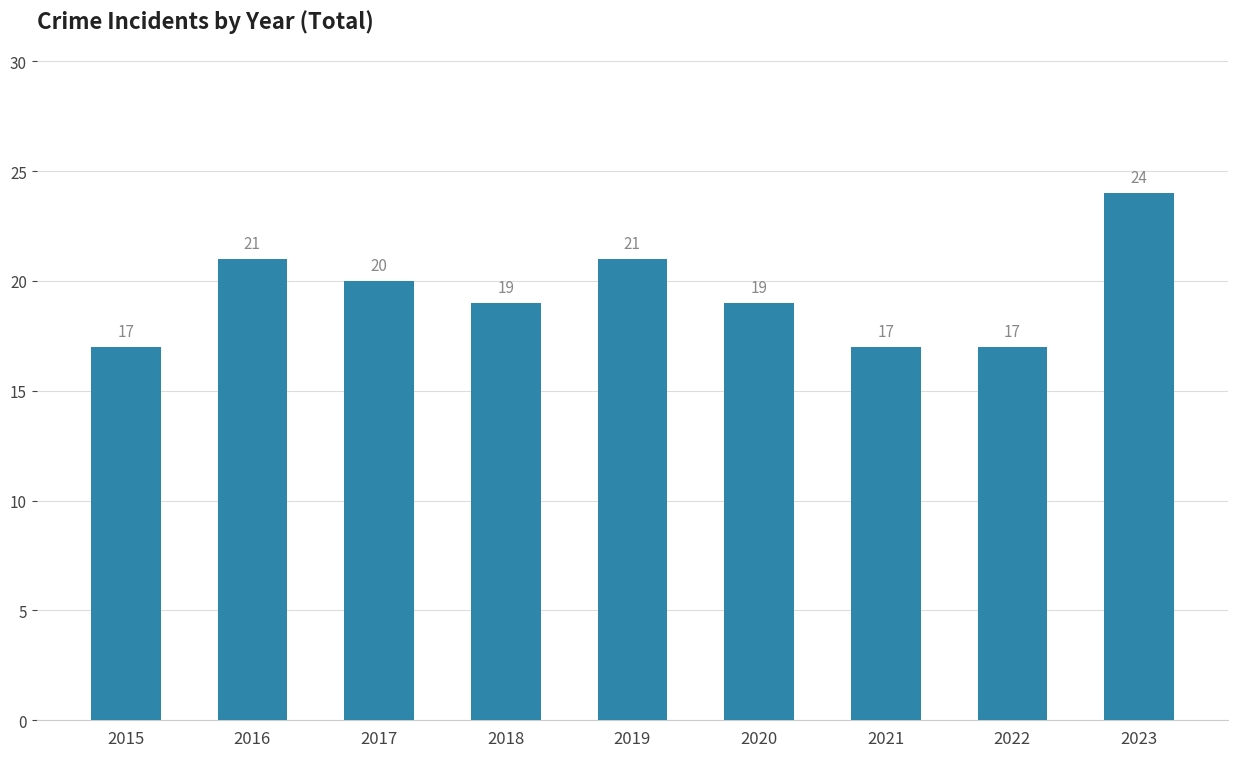

The chart shows a value of 32 at 2019. True or false?

False